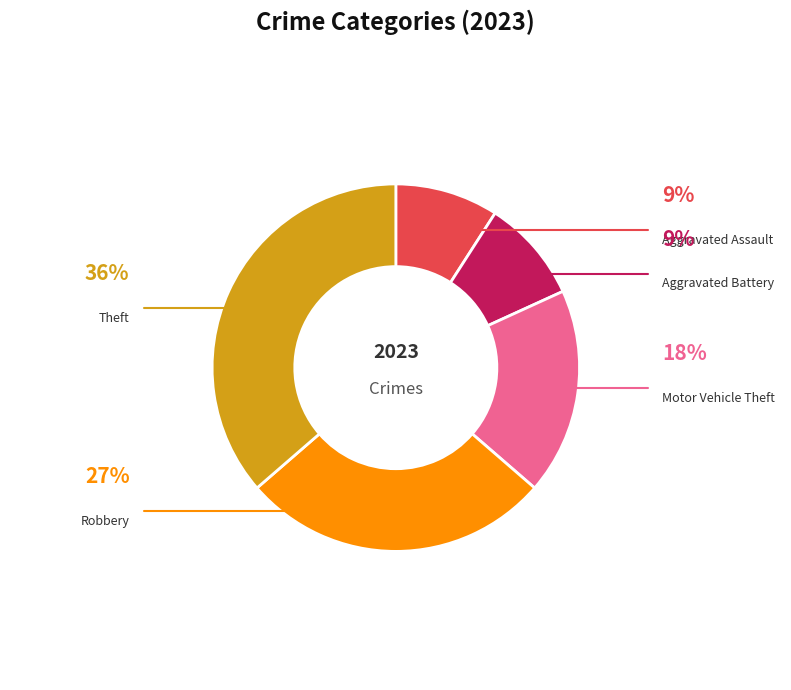

Does any single category account for the majority?

No